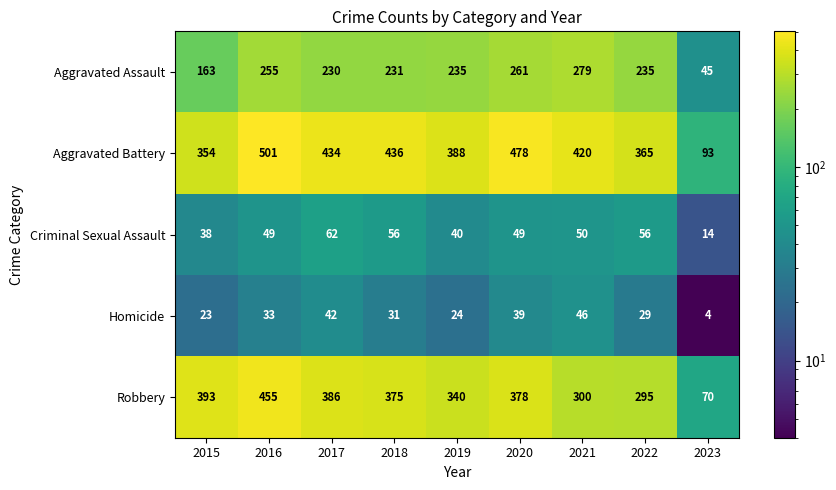

What is the average value of the Homicide series?

30